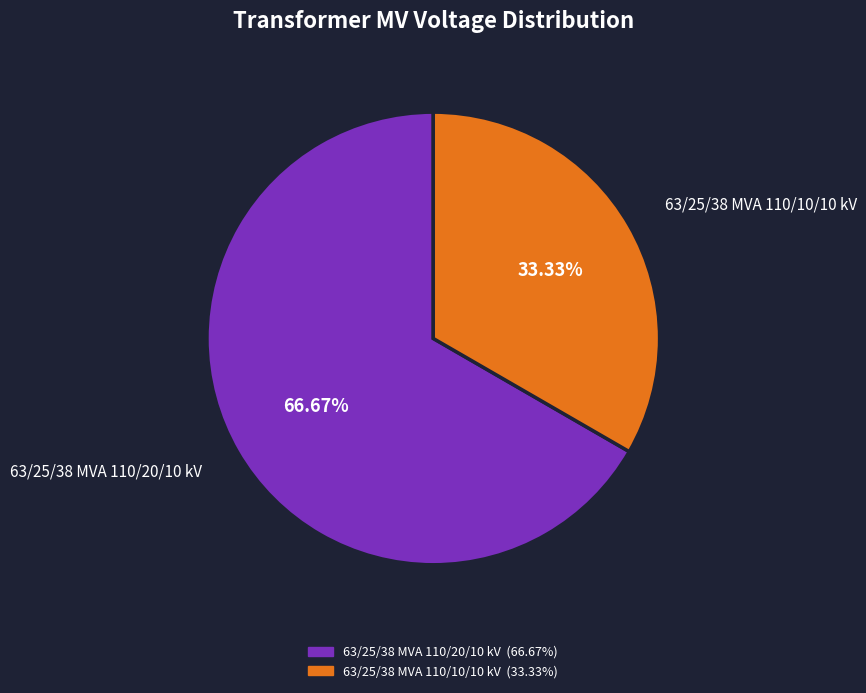

What percentage is NOT represented by 63/25/38 MVA 110/20/10 kV?

33.3%